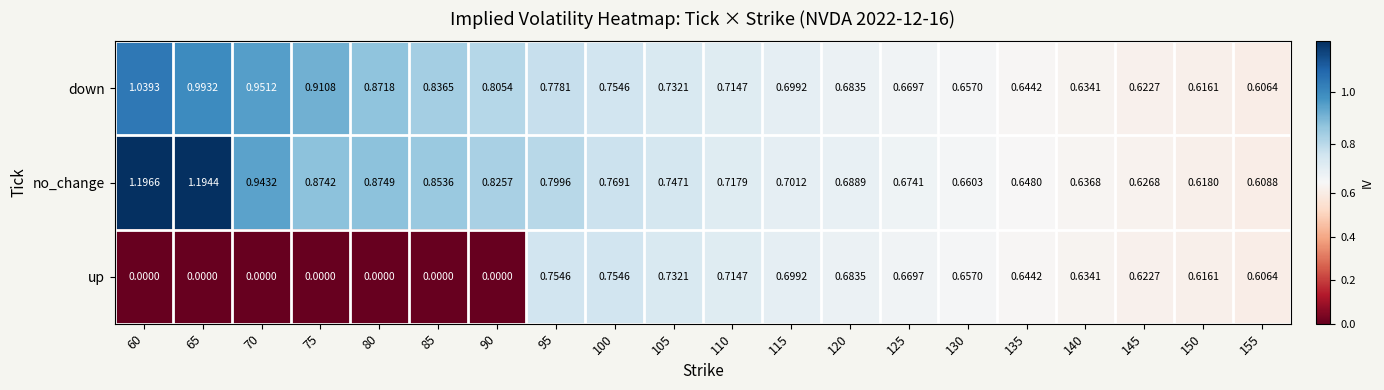

Between 95 and 125, which series saw the biggest shift?

no_change